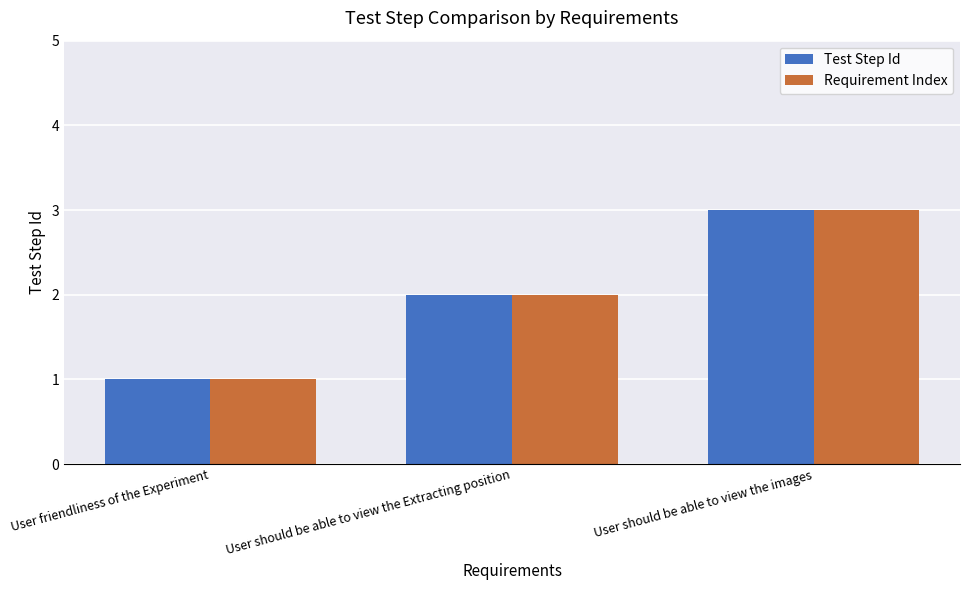

Is the value of Test Step Id at User should be able to view the Extracting position greater than the value of Requirement Index at User friendliness of the Experiment?

Yes